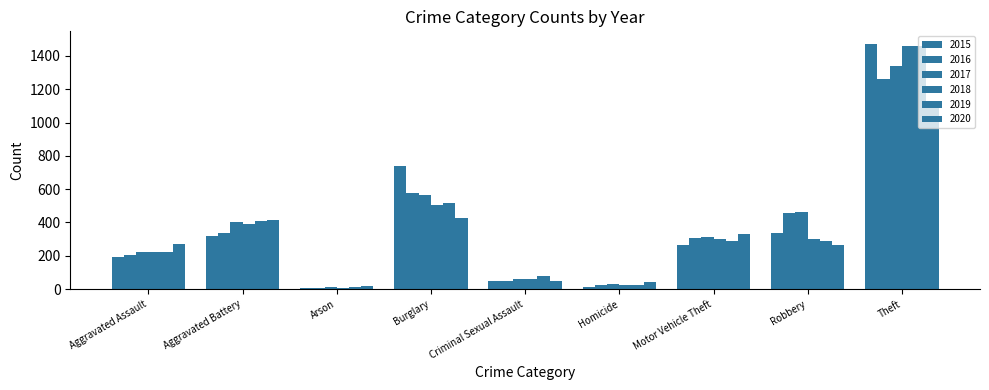

What is the average value of the 2018 series?

364